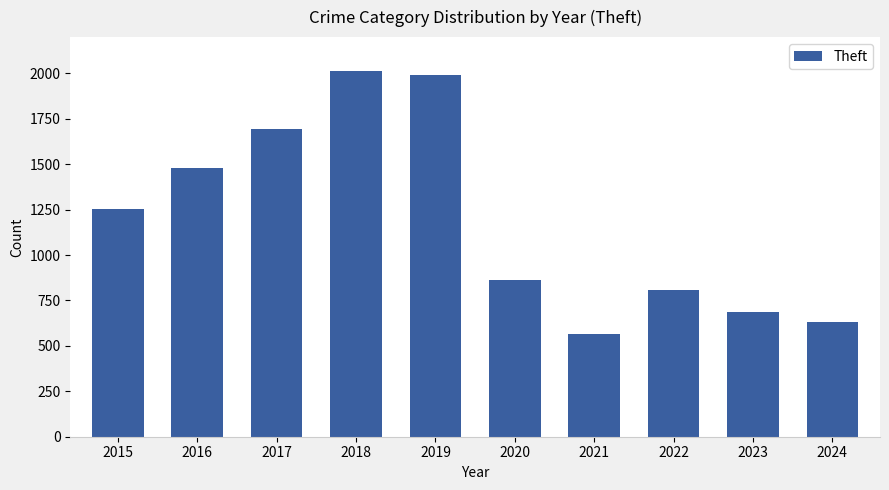

How many values are below 1256?

5